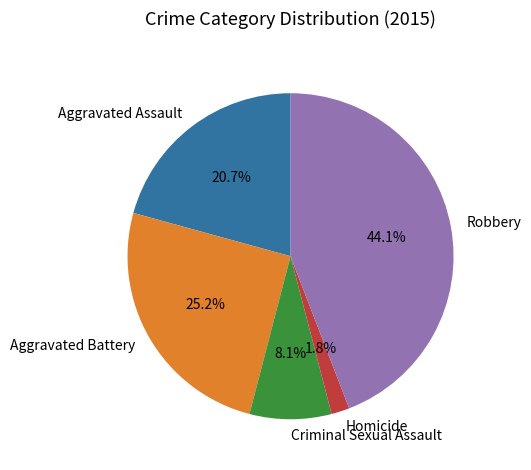

Is it true that Aggravated Battery is 37% of the pie?

False